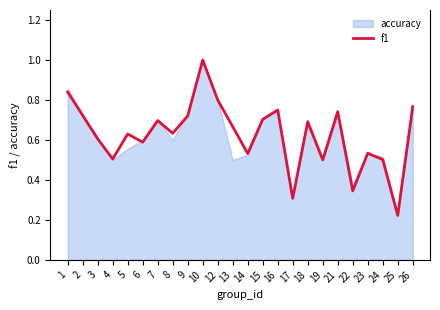

Count the number of categories in the chart.

24